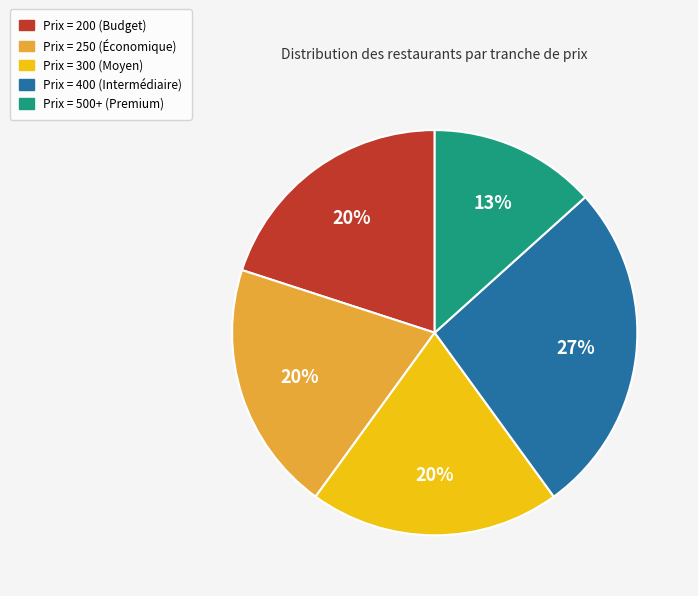

To the nearest percent, what is the average slice percentage?

20%